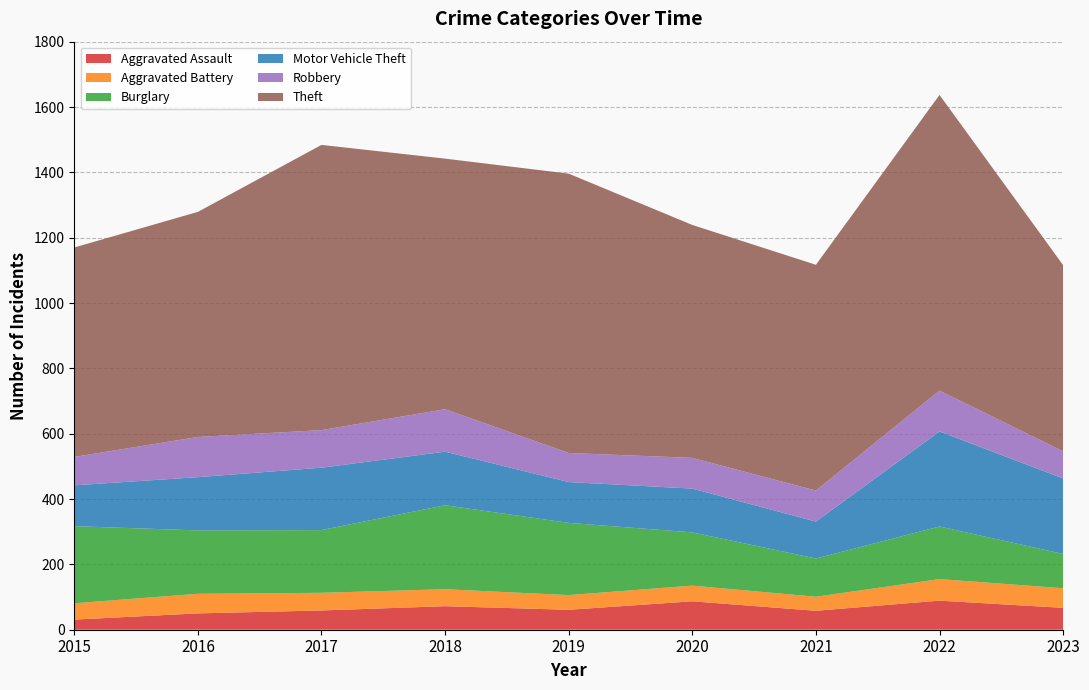

Which series has the widest spread of values?

Theft